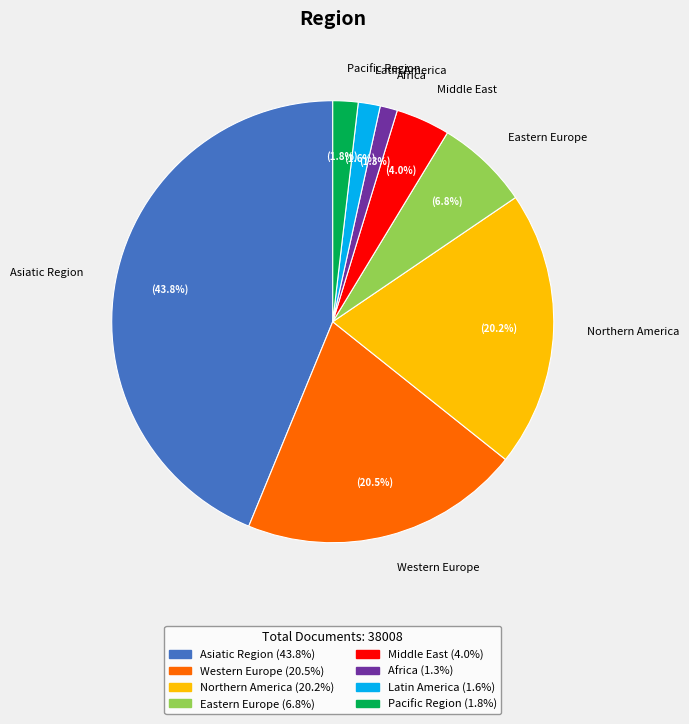

Combined, do Northern America and Western Europe account for over 50%?

No